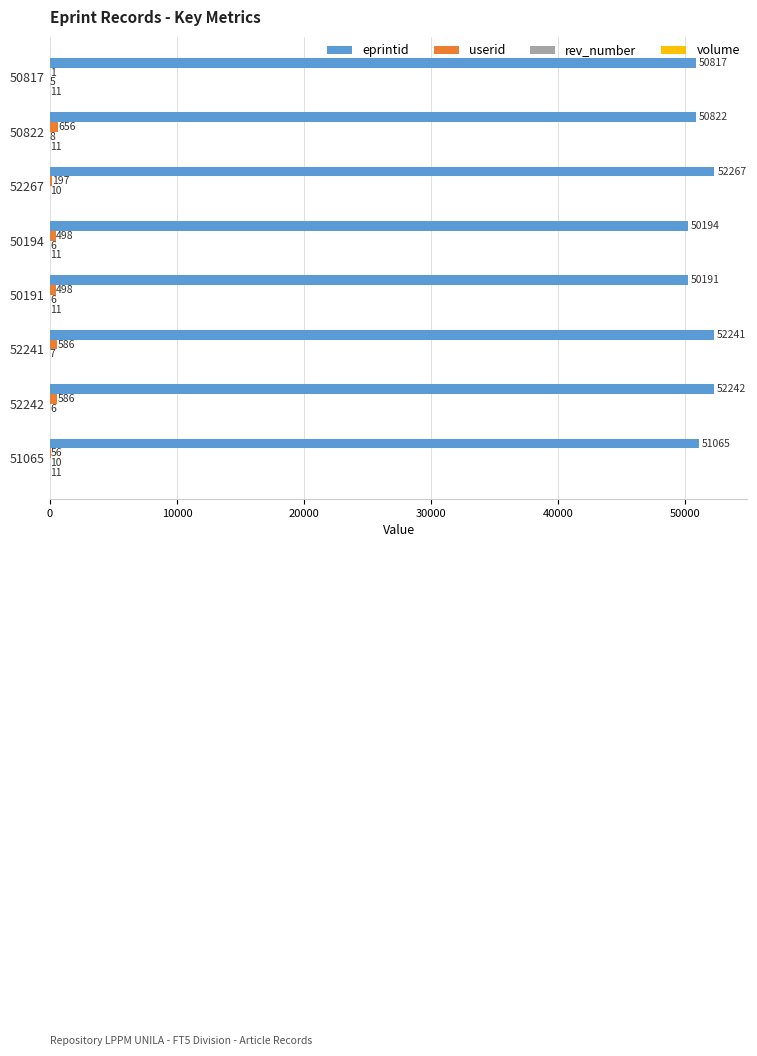

Is it true that userid equals 656 at 50822?

True